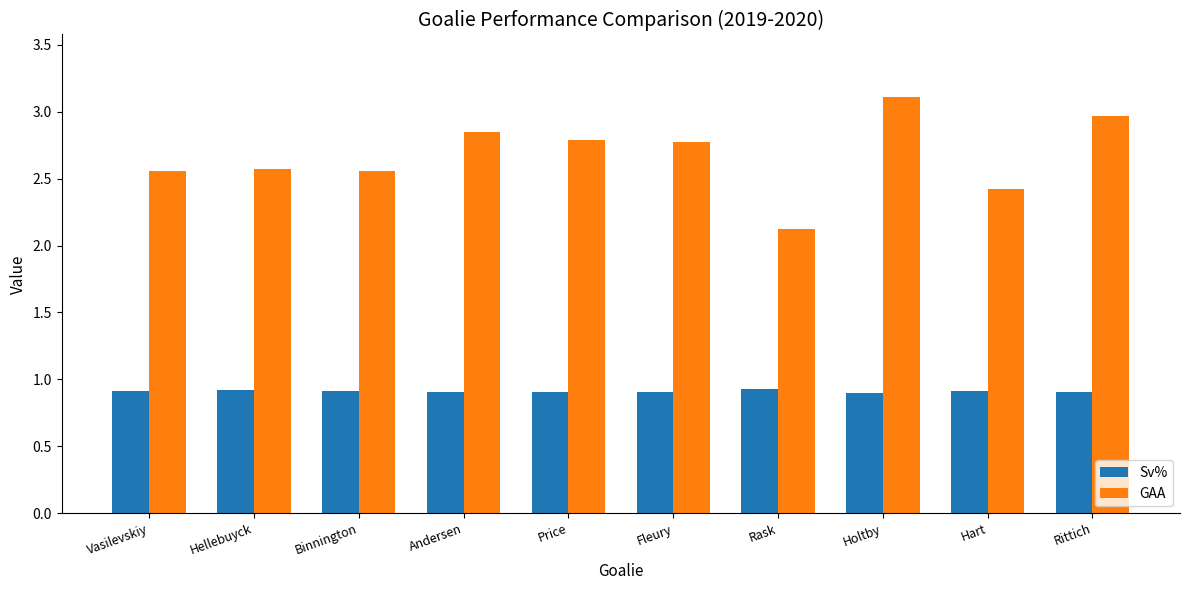

Are the bars horizontal?

No